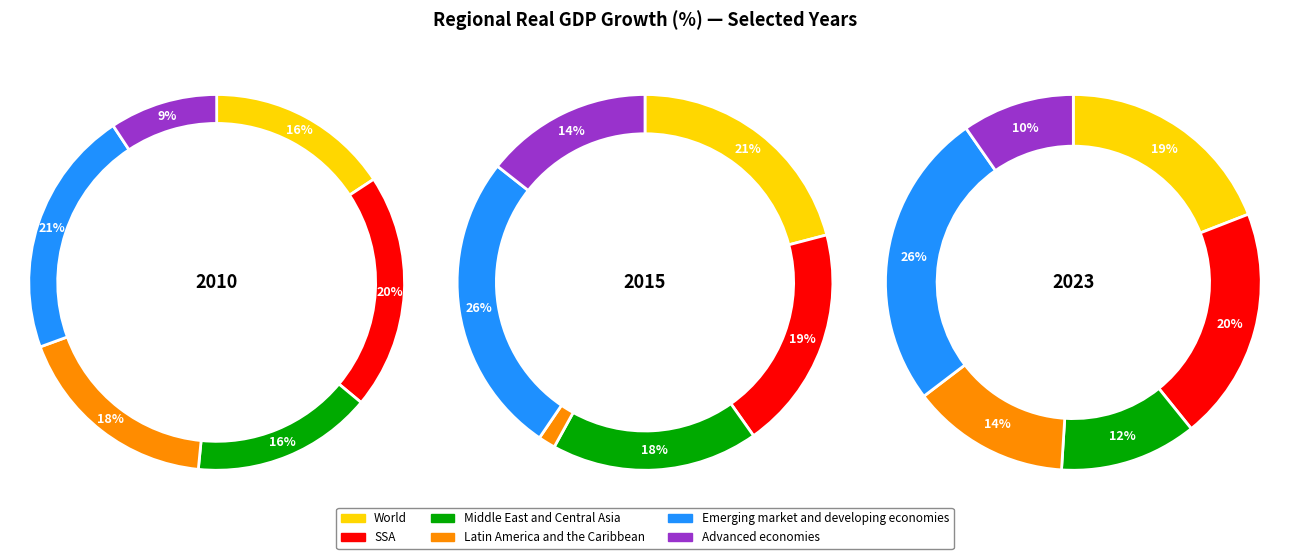

Is there a majority slice in this chart?

No